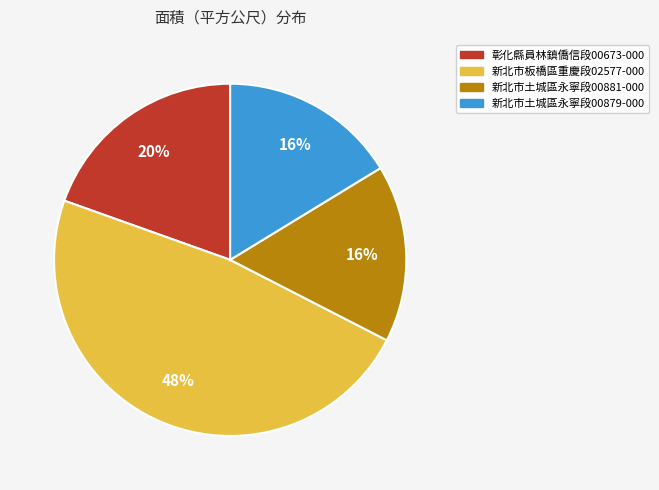

Is there any slice that represents more than half of the pie?

No